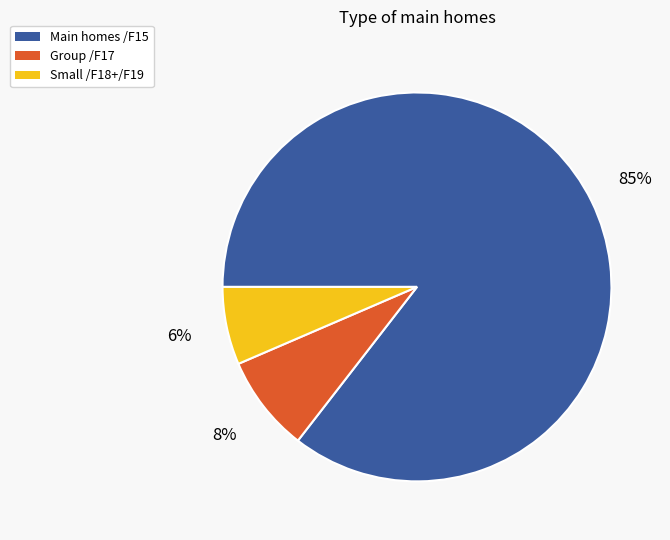

Which has a higher value, Main homes /F15 or Group /F17?

Main homes /F15